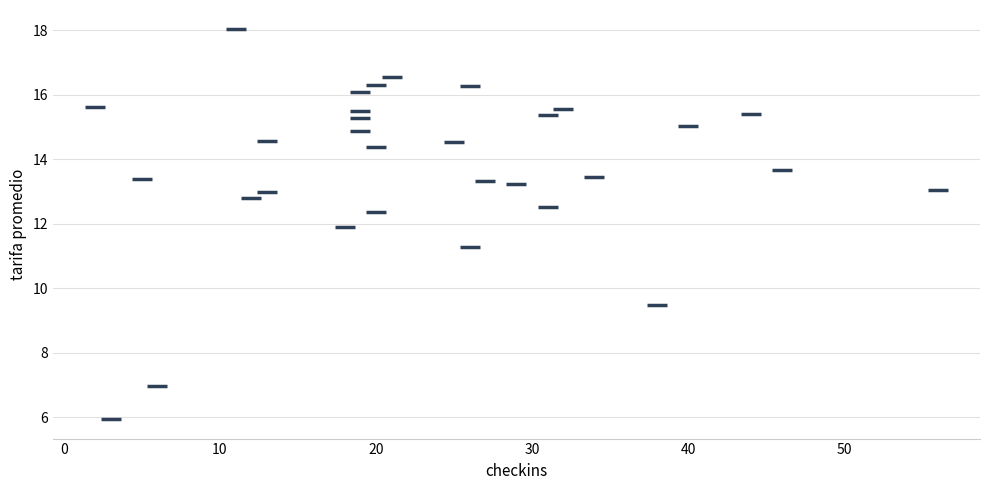

What Y value in the scatter plot is closest to 11?

11.3